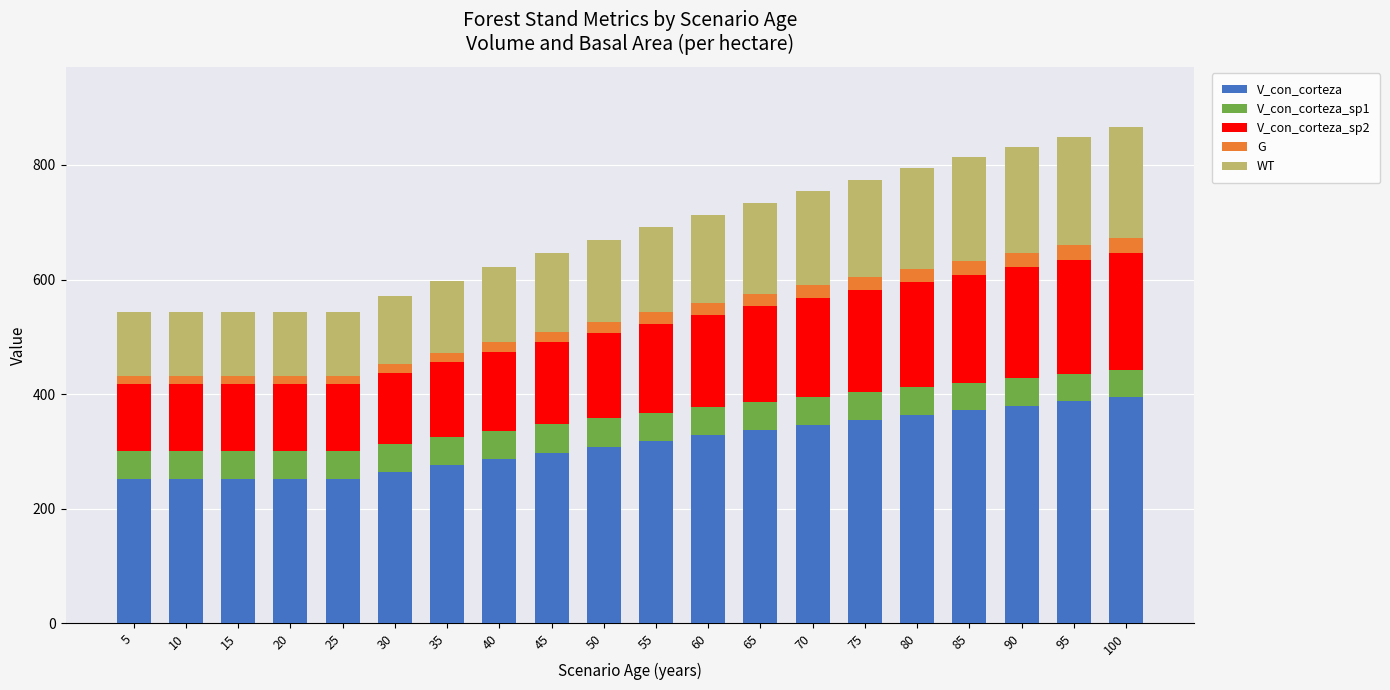

What are all the series names shown in the legend?

V_con_corteza, V_con_corteza_sp1, V_con_corteza_sp2, G, WT